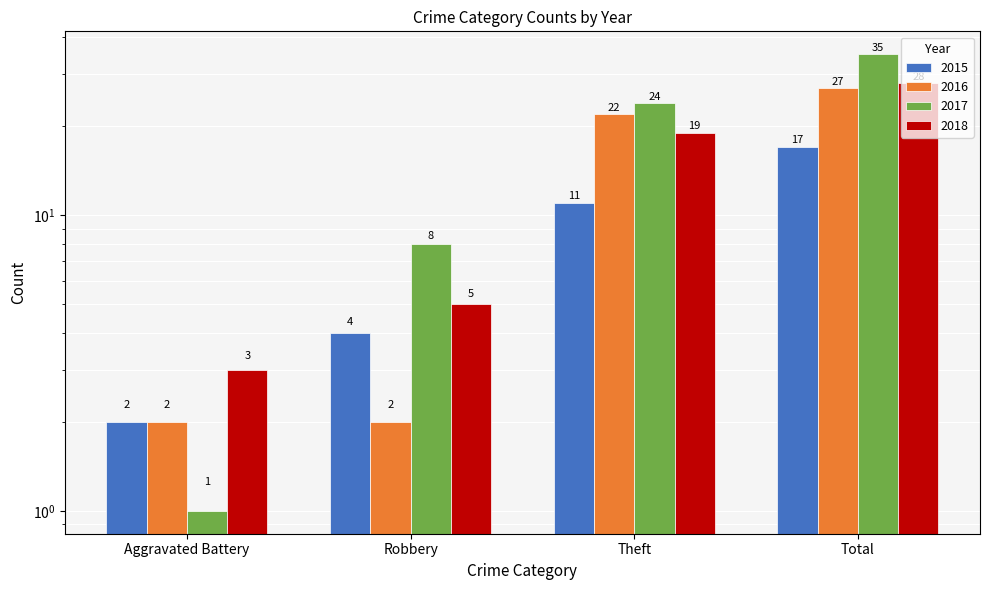

What is the difference between the highest and lowest values at Robbery?

6